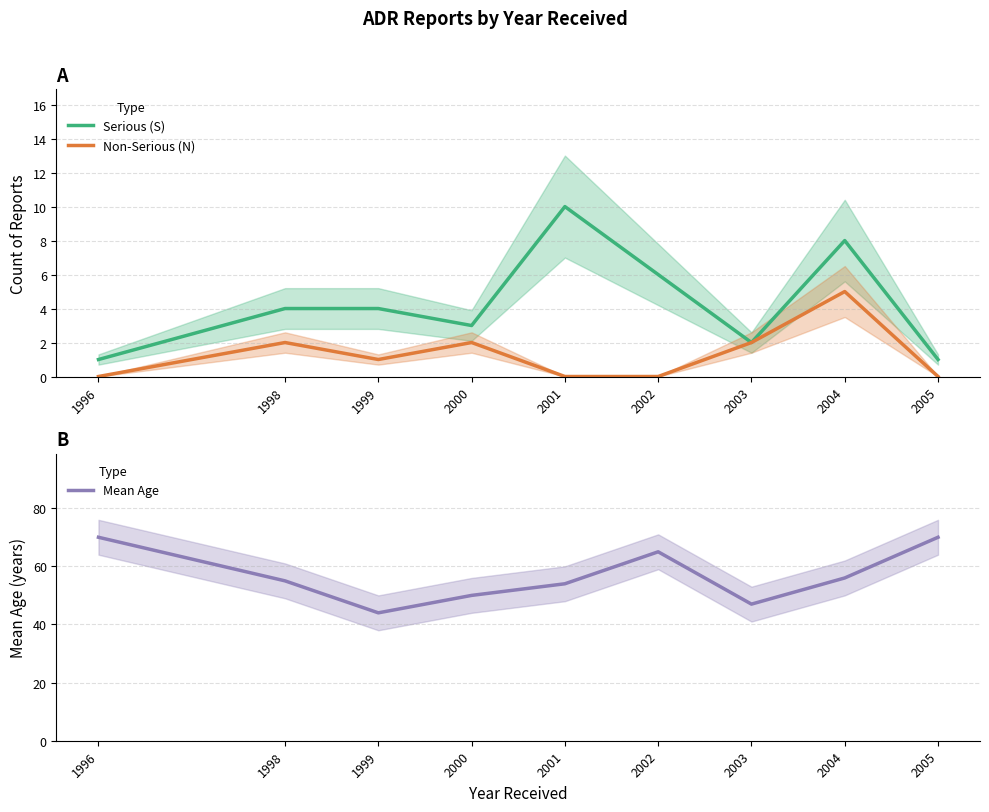

True or false: Mean Age and Non-Serious (N) intersect in this chart.

False